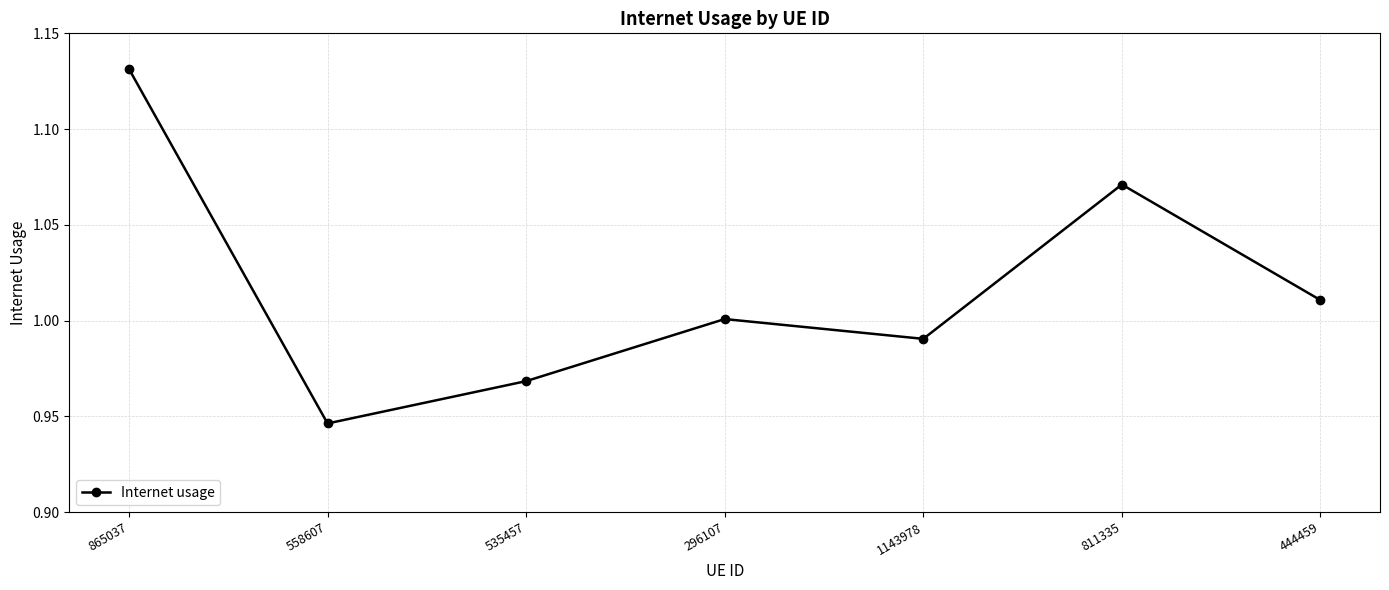

What is the label of the 2nd point from the left?

558607